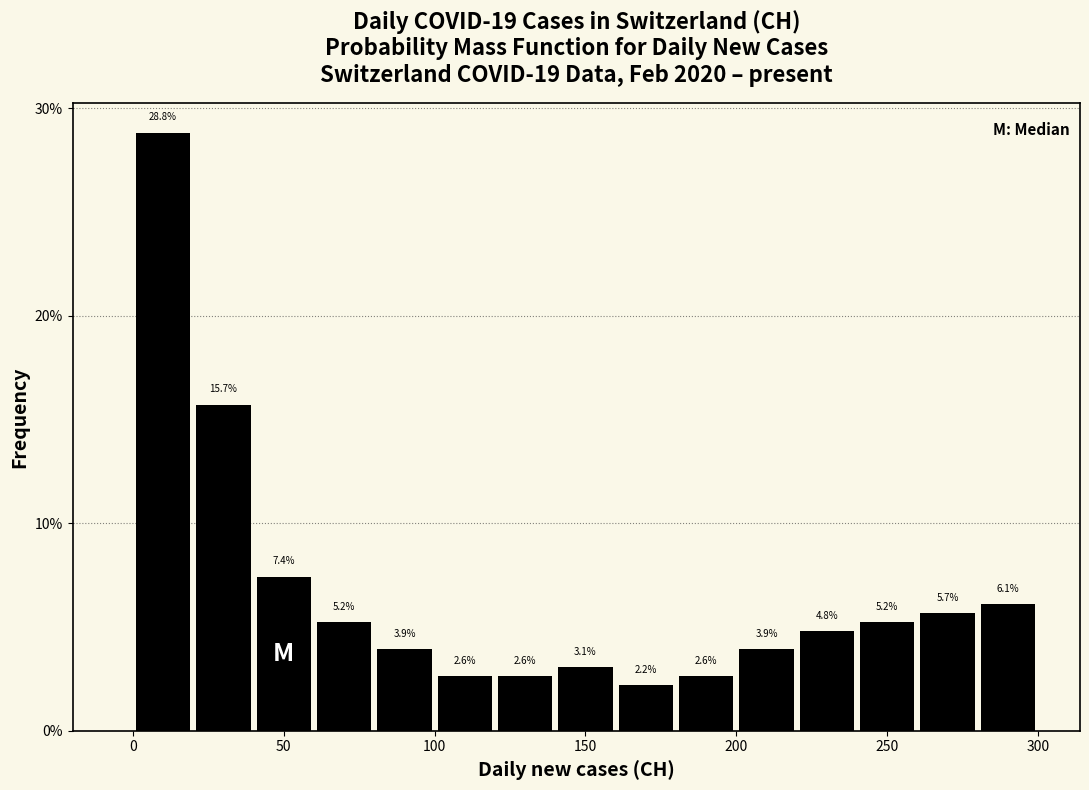

Reading left to right, transcribe this chart: for each bar, give the range it covers on the x-axis and its height.

0 to 20: 28.8
20 to 40: 15.7
40 to 60: 7.4
60 to 80: 5.2
80 to 100: 3.9
100 to 120: 2.6
120 to 140: 2.6
140 to 160: 3.1
160 to 180: 2.2
180 to 200: 2.6
200 to 220: 3.9
220 to 240: 4.8
240 to 260: 5.2
260 to 280: 5.7
280 to 300: 6.1